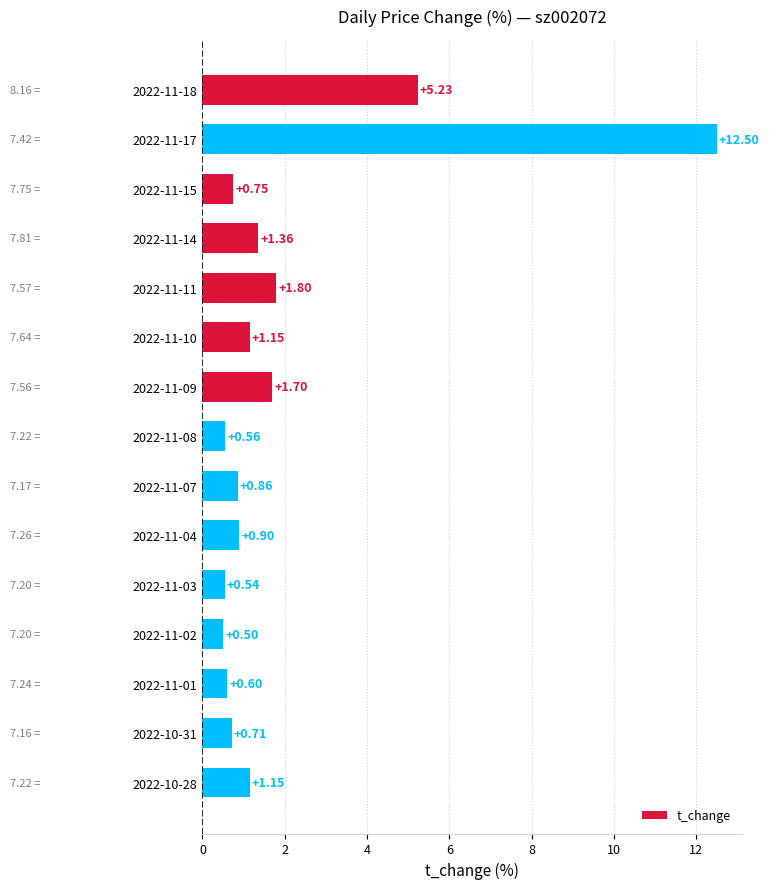

What is the sum of all values?

30.3